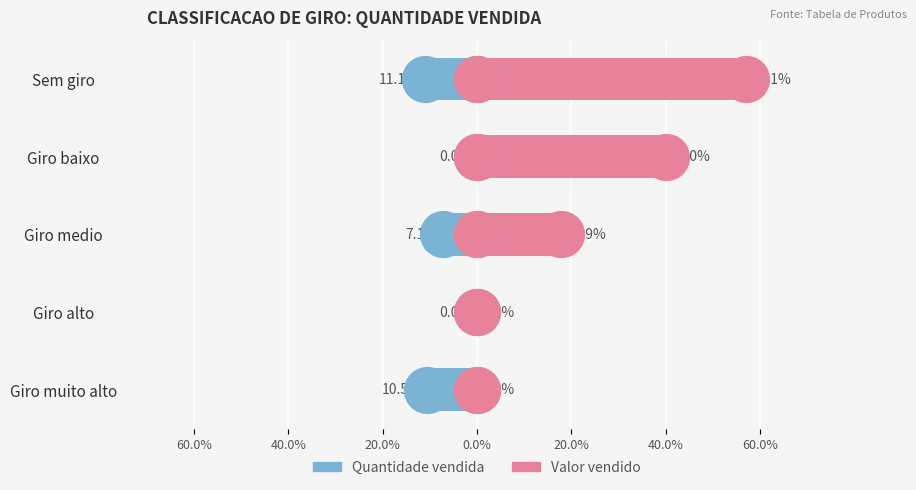

How many values in Valor vendido (norm.) are above zero?

3